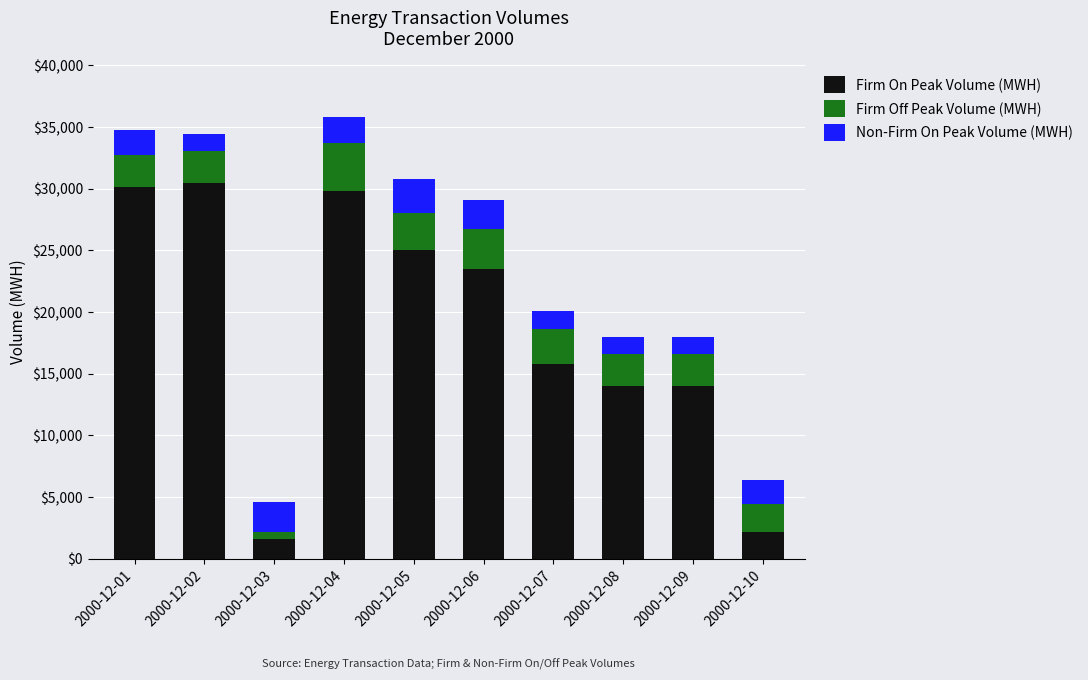

Reading left to right, transcribe the values for Firm On Peak Volume (MWH).

2000-12-01=30144	2000-12-02=30464	2000-12-03=1600	2000-12-04=29792	2000-12-05=24992	2000-12-06=23472	2000-12-07=15808	2000-12-08=14000	2000-12-09=14000	2000-12-10=2160